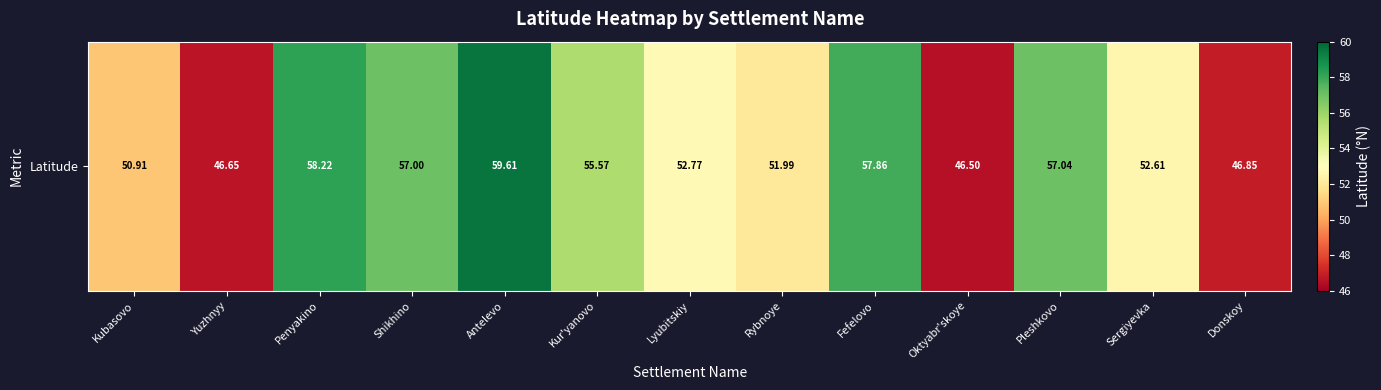

What is the sum of all values?

693.6